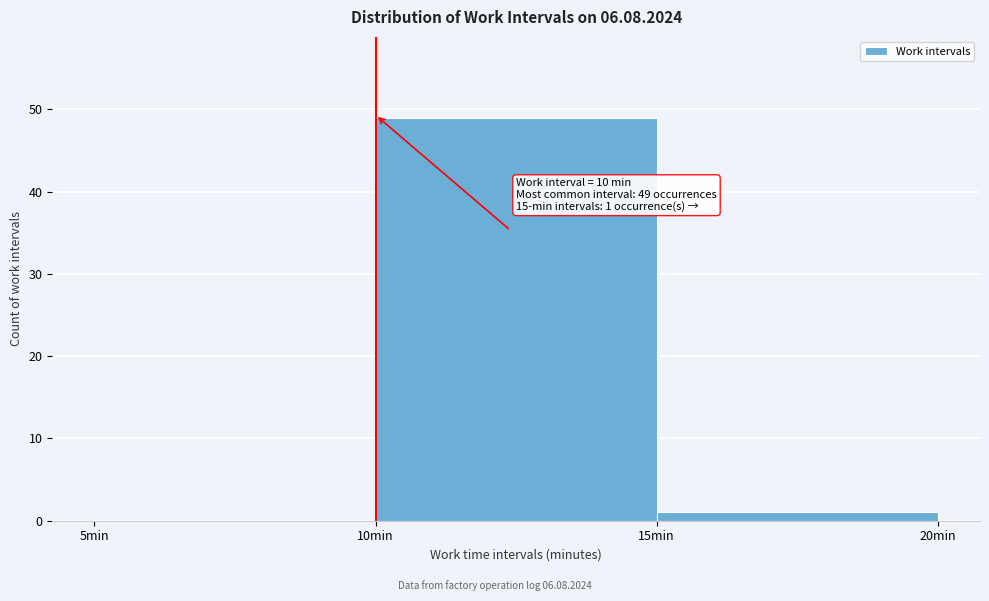

Which range on the x-axis has the tallest bar?

10 to 15